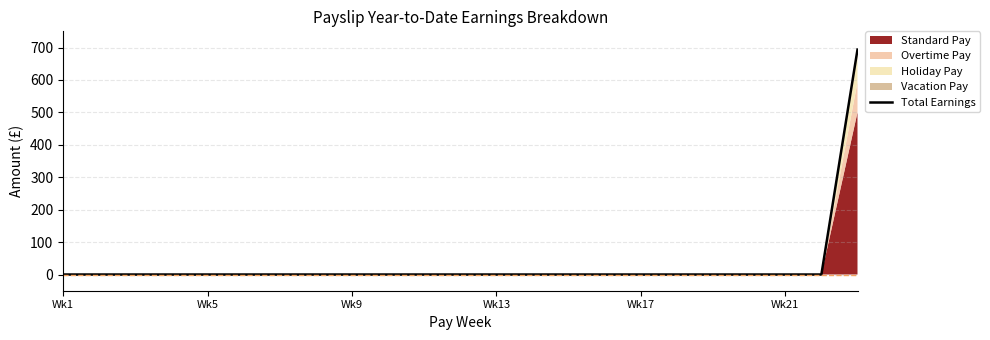

Is it true that Total Earnings equals 479.3 at Wk17?

False